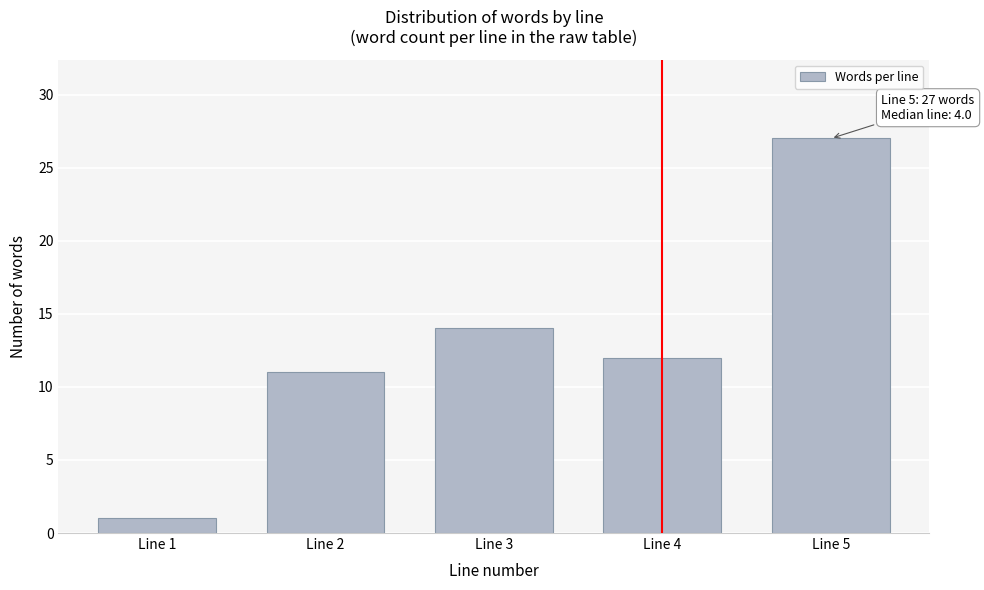

Reading left to right, extract all data points from this chart.

Line 1=1	Line 2=11	Line 3=14	Line 4=12	Line 5=27